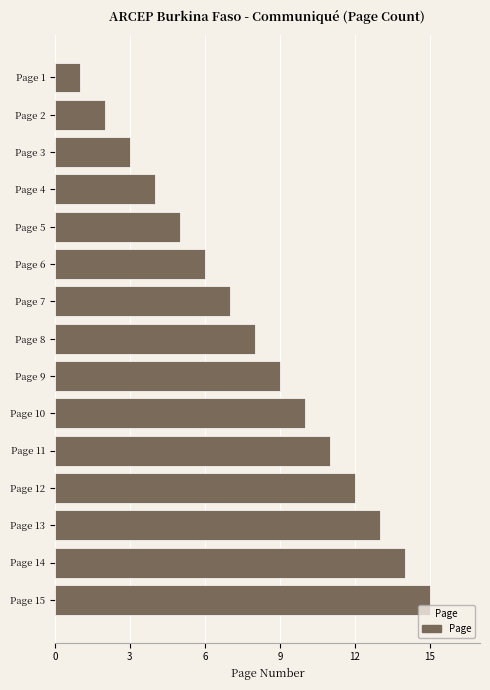

The chart shows a value of 2 at Page 10. True or false?

False